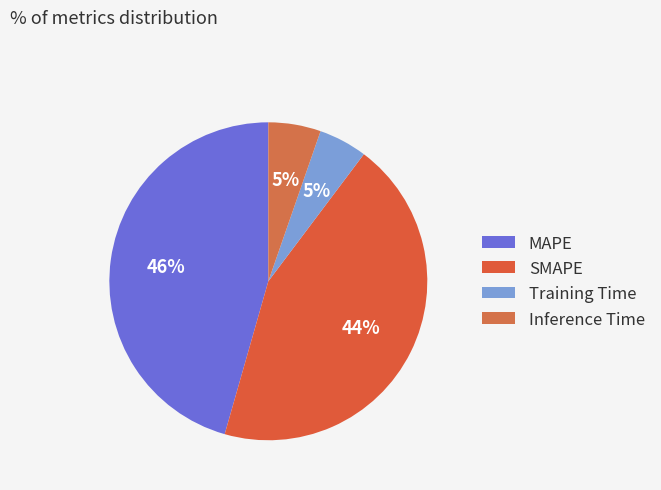

Is SMAPE the majority of the pie?

No